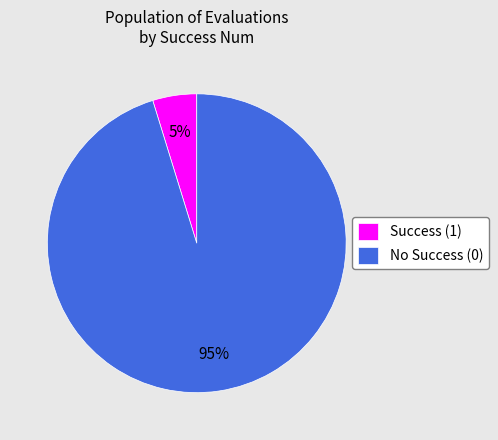

Is the sum of Success (1) and No Success (0) greater than half?

Yes